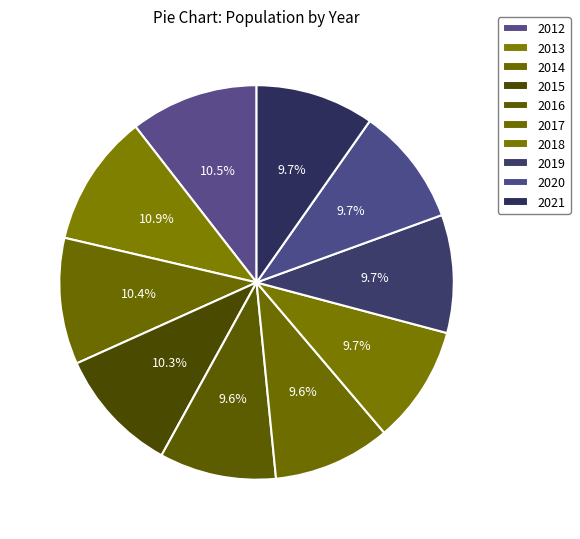

What is the ratio of the value at 2018 to the value at 2019?

1.0